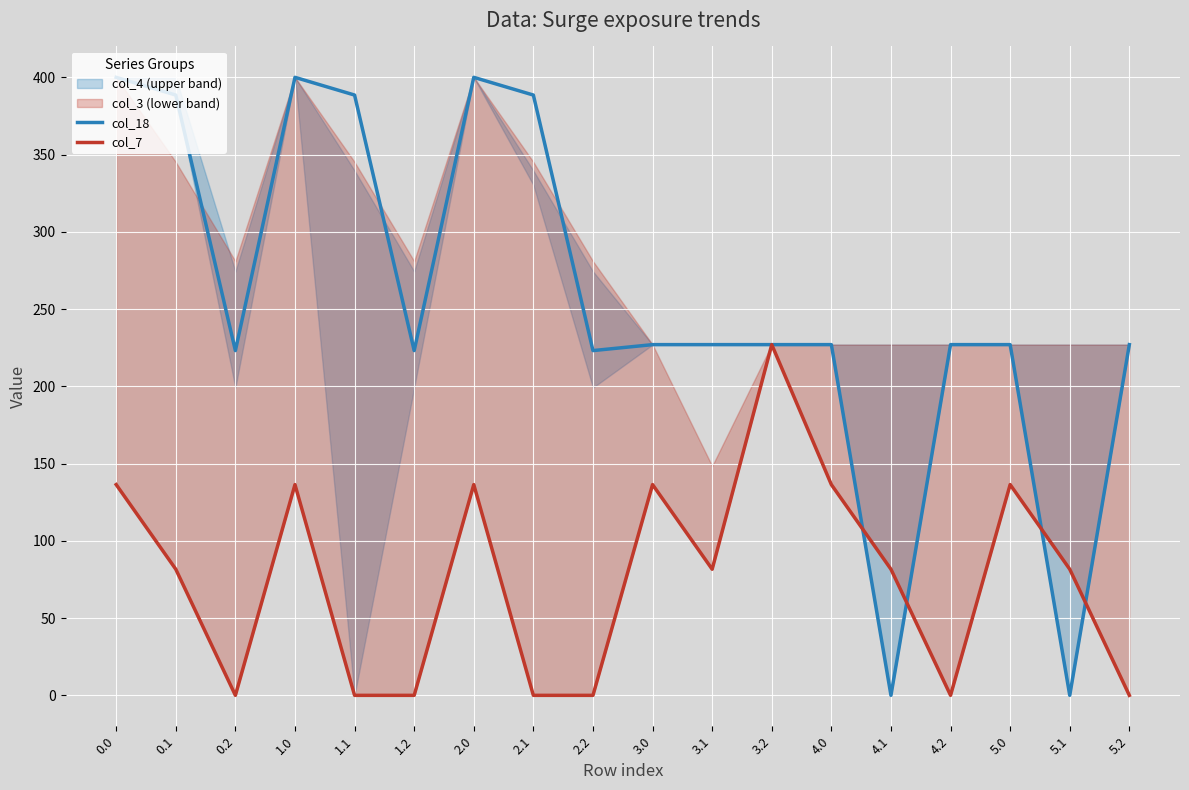

The col_7 series shows 136.4 at 1.0. True or false?

True